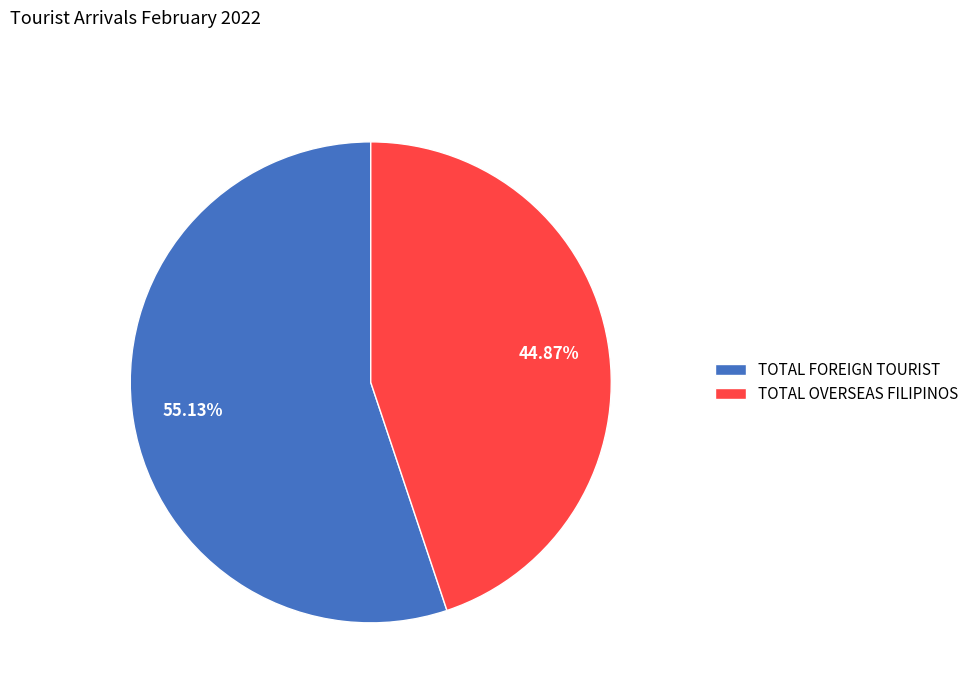

Combined, do TOTAL FOREIGN TOURIST and TOTAL OVERSEAS FILIPINOS account for over 50%?

Yes